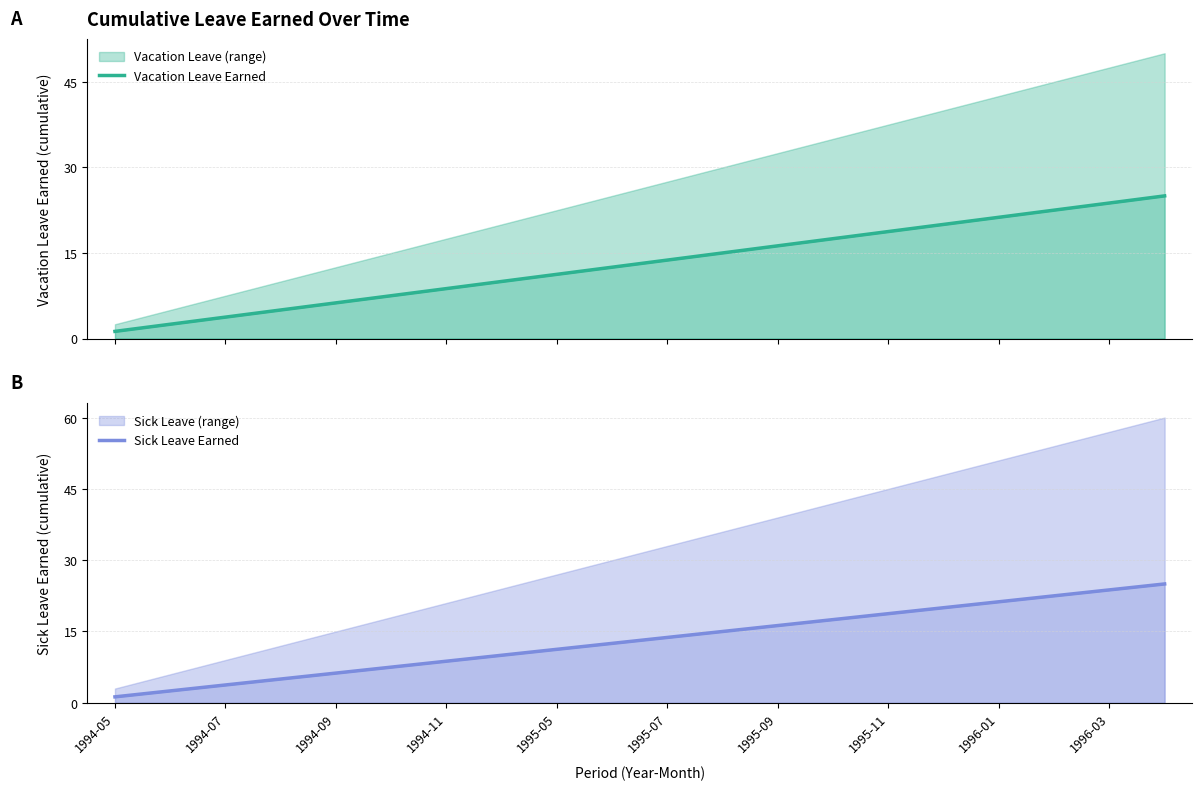

Which has a higher value, 19 or 1995-07?

19